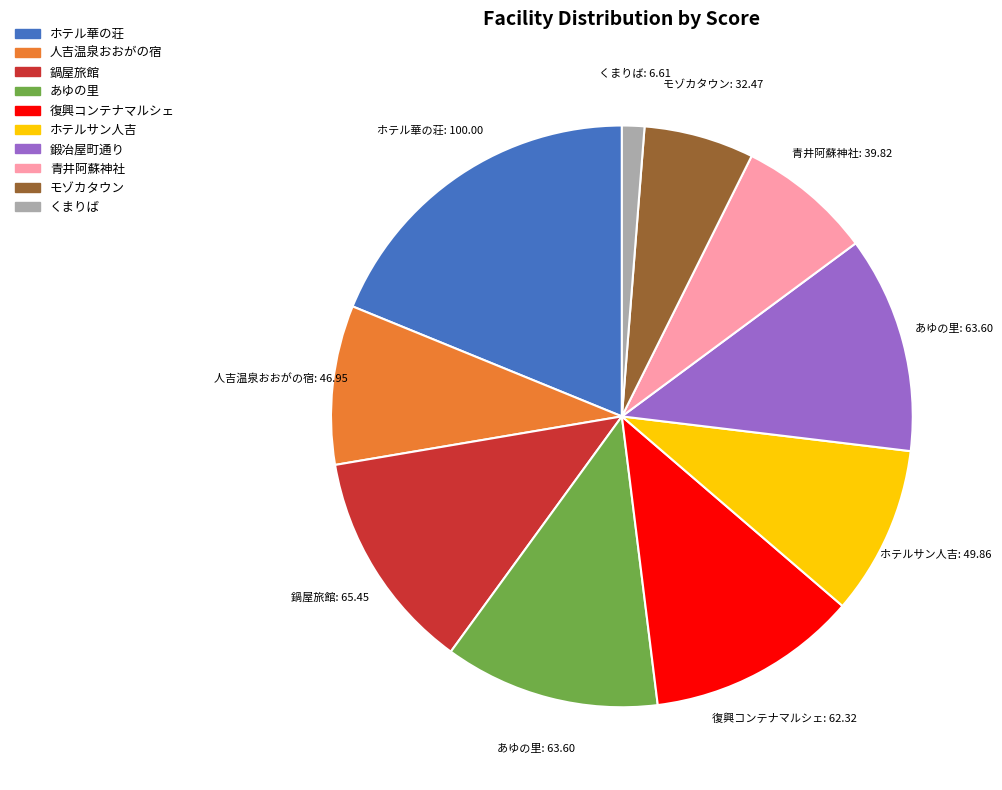

How many segments does this pie chart have?

10